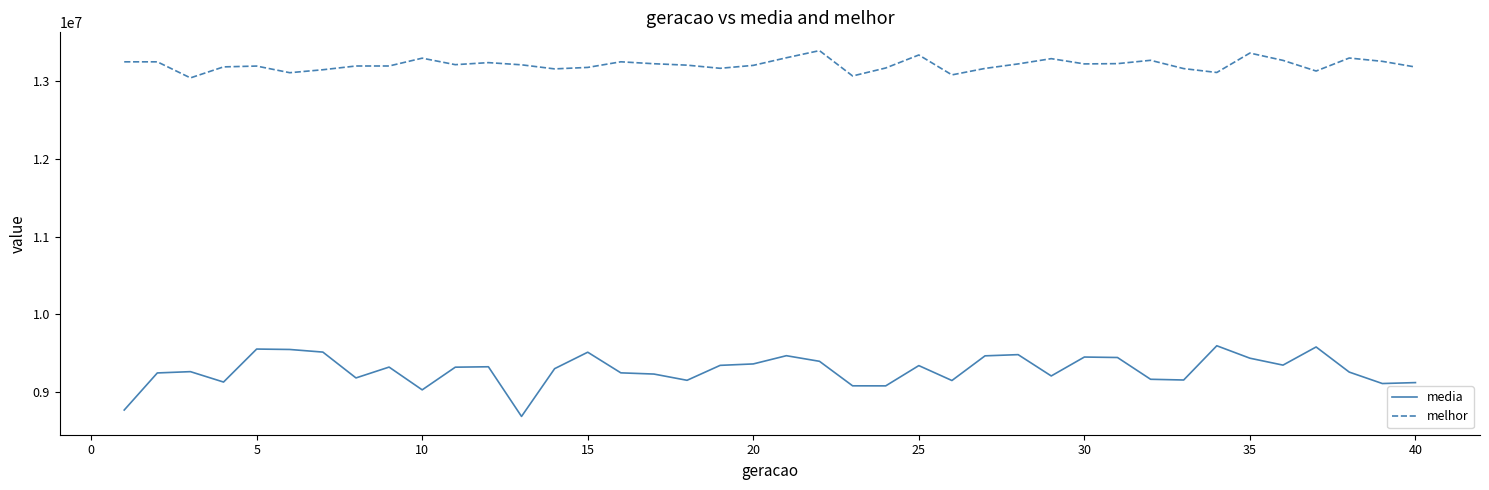

Rank the series by their maximum value, from highest to lowest.

melhor, media